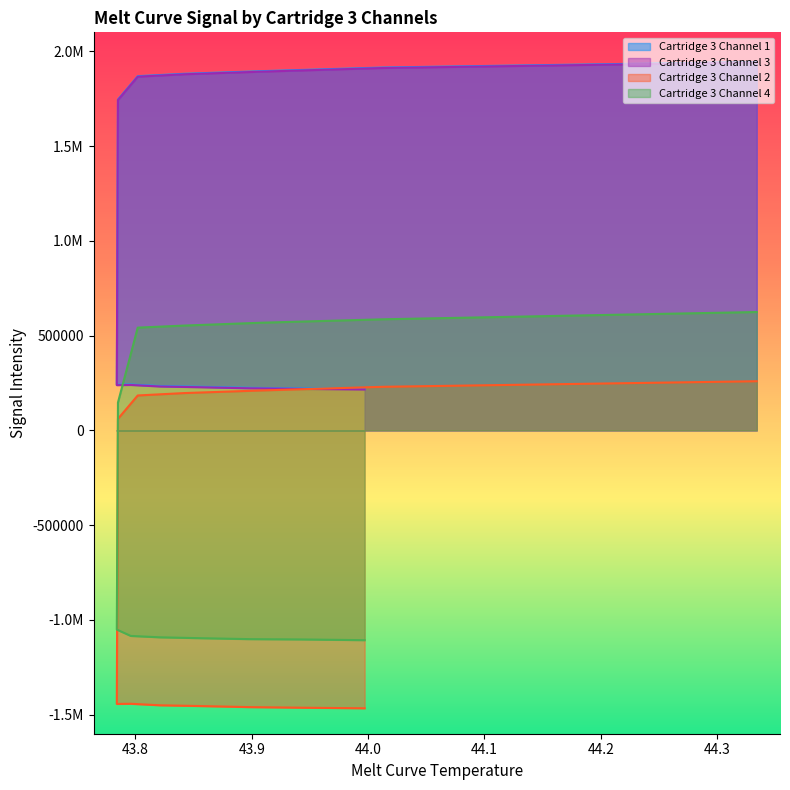

Does the chart have visible grid lines?

No